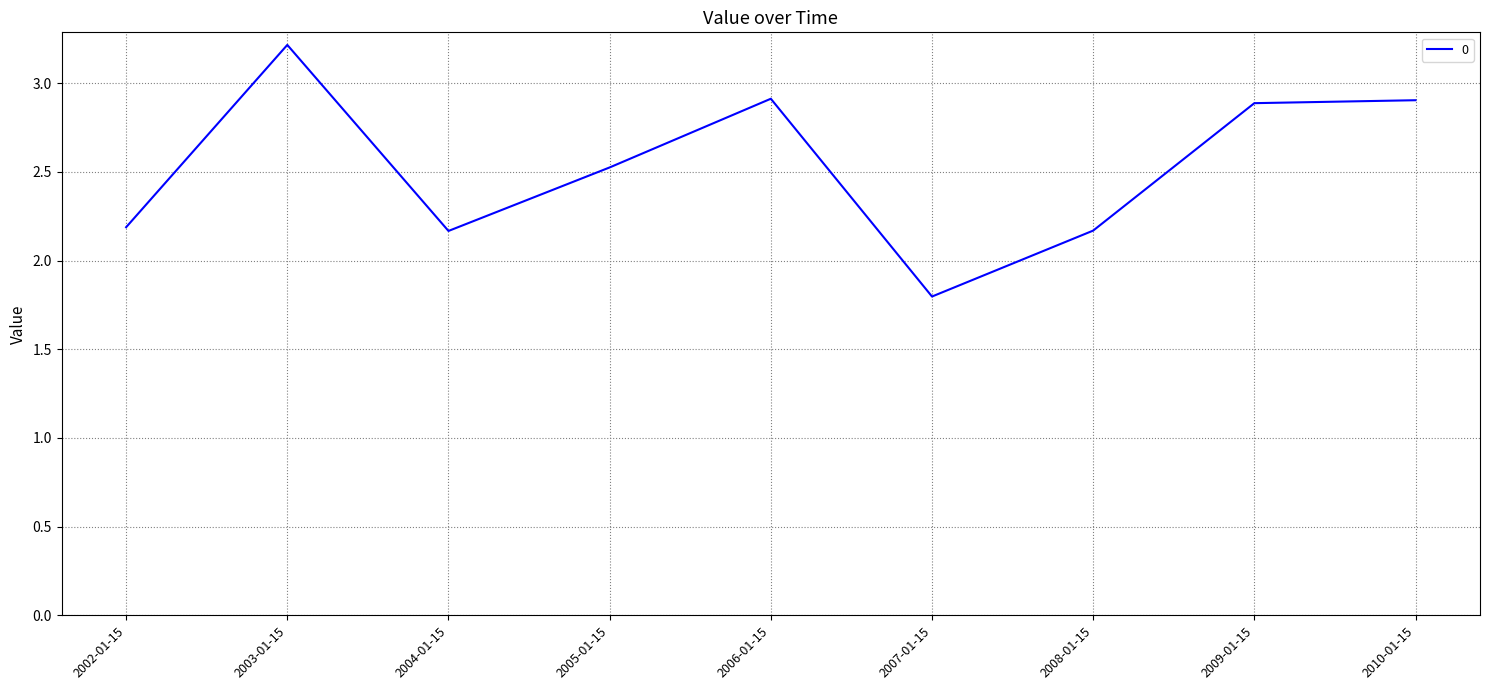

What is the approximate value at 2007-01-15?

1.8